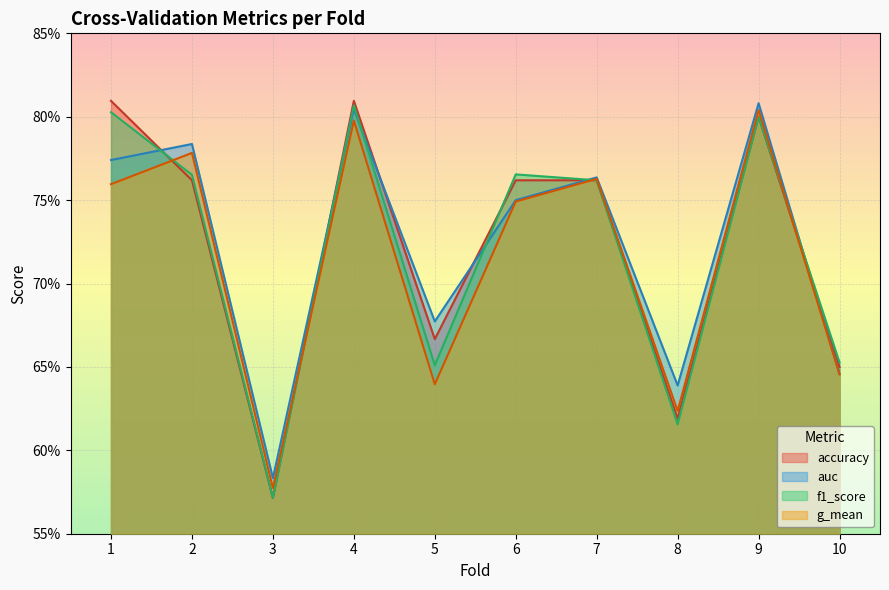

List the series in order of their peak value, lowest first.

g_mean, f1_score, auc, accuracy